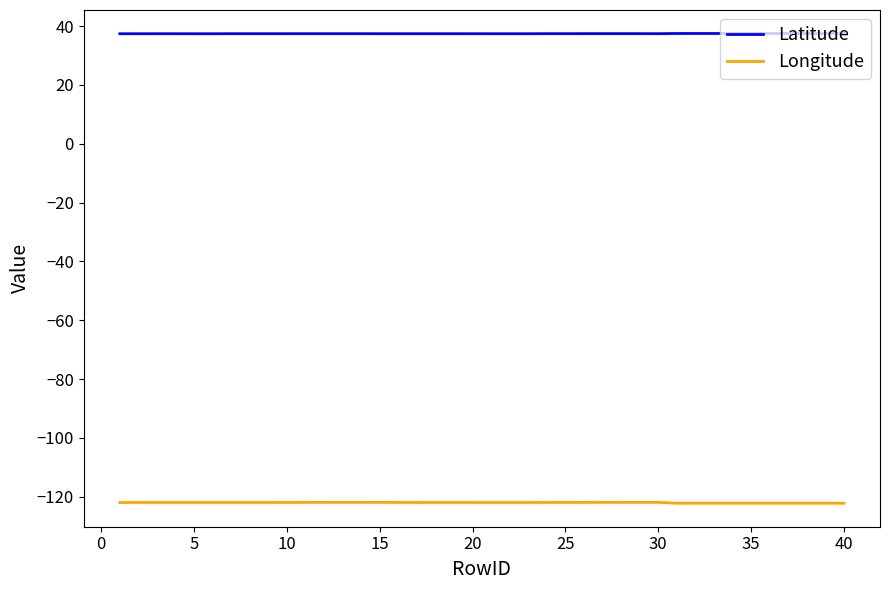

True or false: Latitude and Longitude intersect in this chart.

False